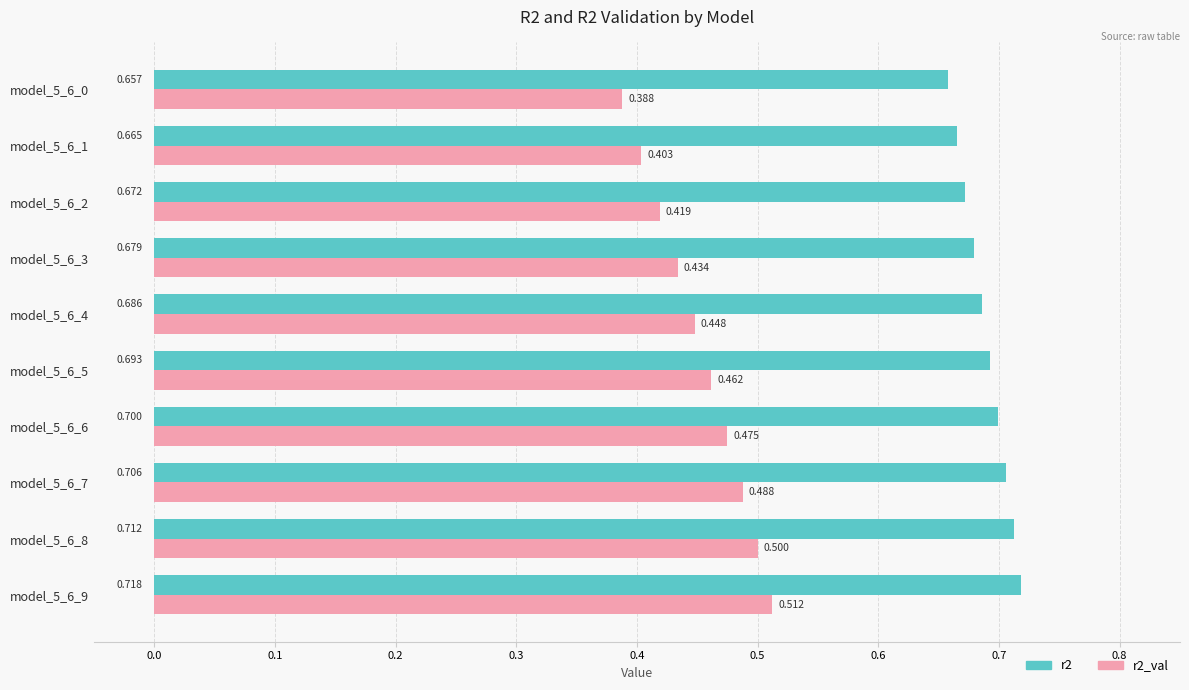

Which label corresponds to the largest value in the chart?

model_5_6_9